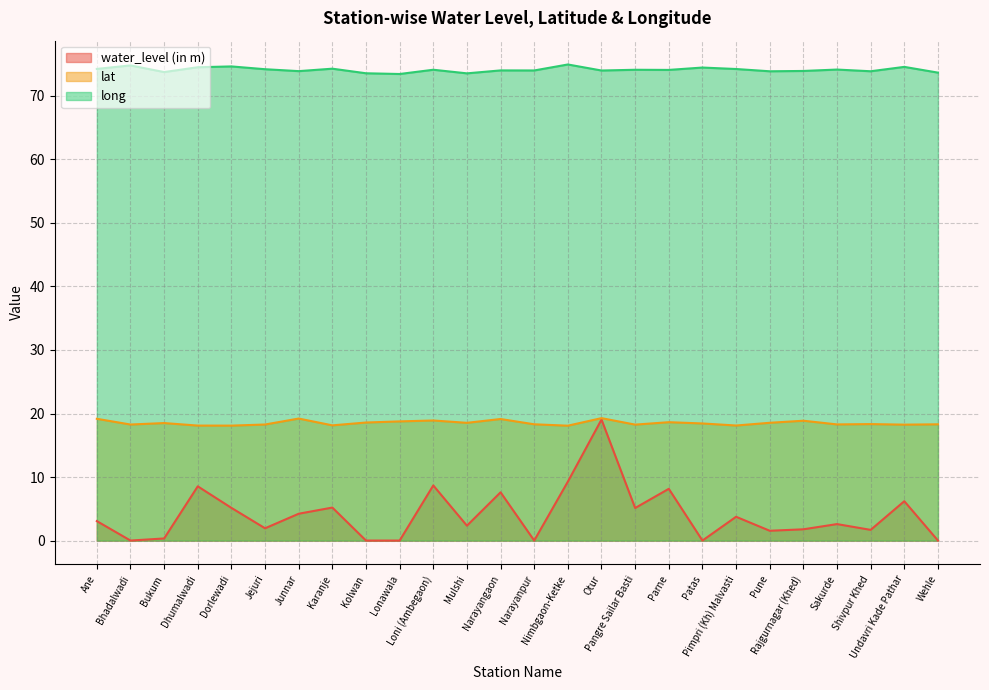

How many values in the long series exceed 74?

14